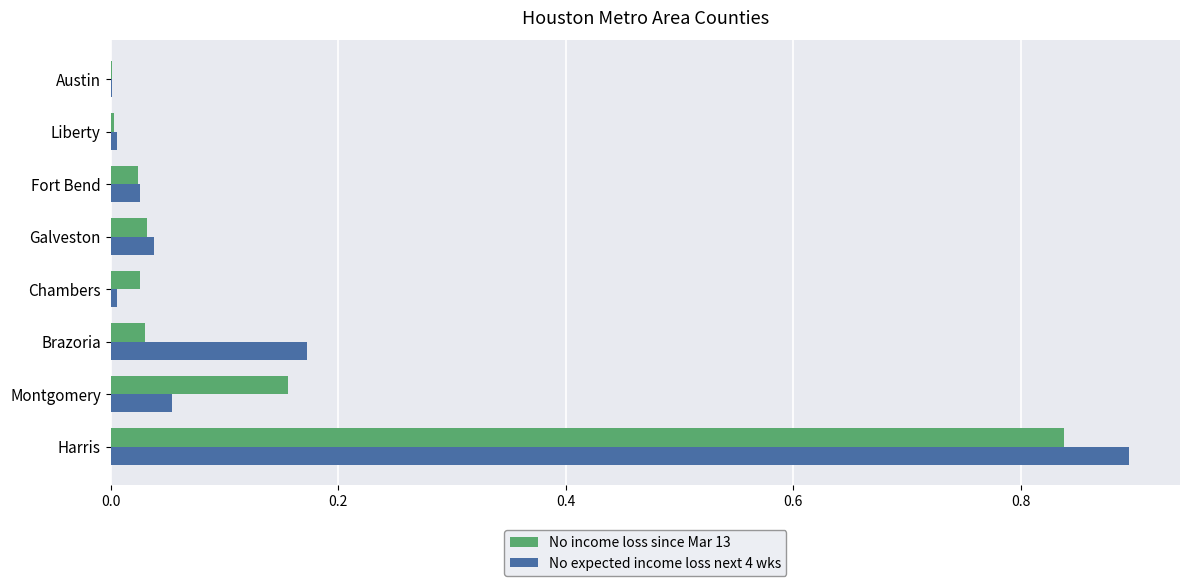

At which category is the sum across all series the highest?

Harris